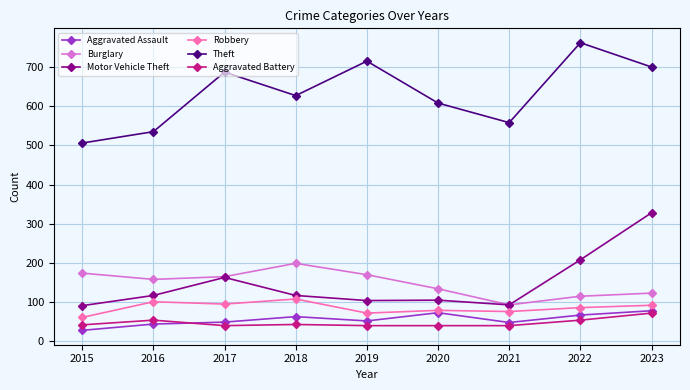

List the labels in order of Theft value, smallest first.

2015, 2016, 2021, 2020, 2018, 2017, 2023, 2019, 2022